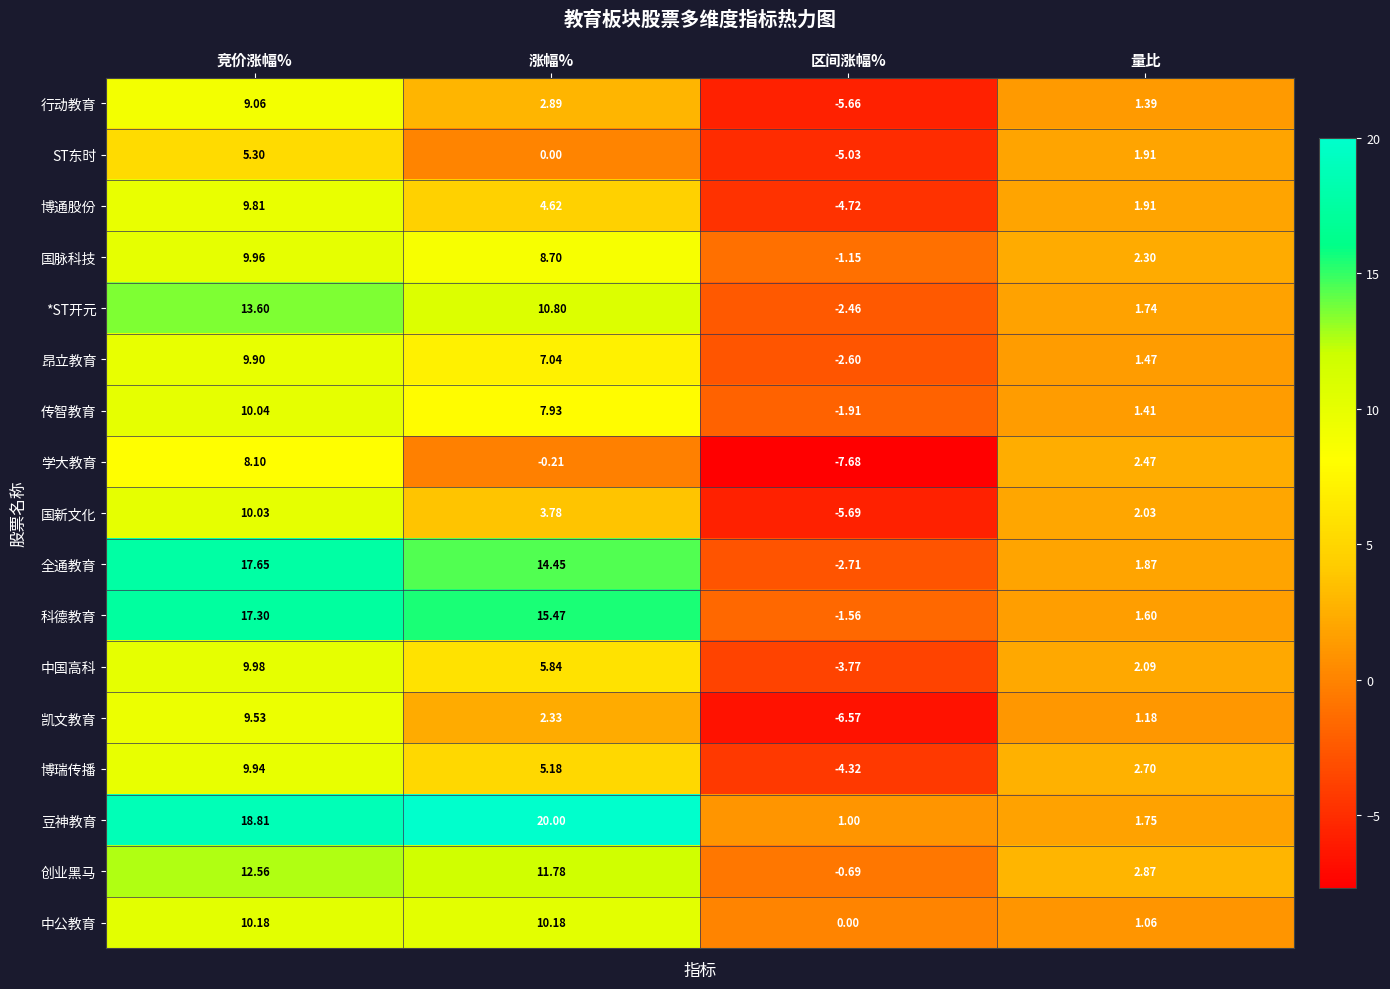

At which category does the chart reach its peak across all series?

涨幅%